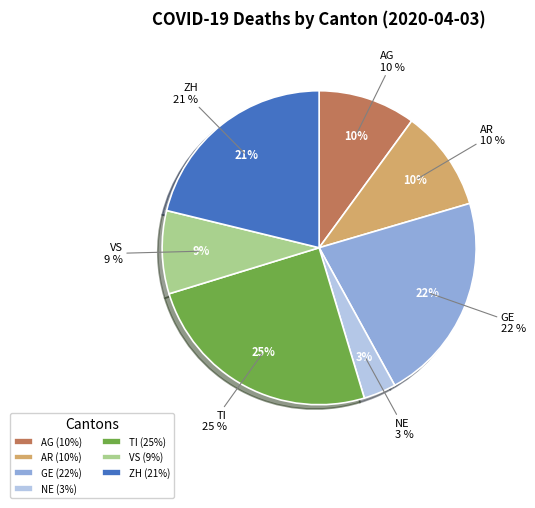

What percentage is the ZH slice, to the nearest percent?

21%